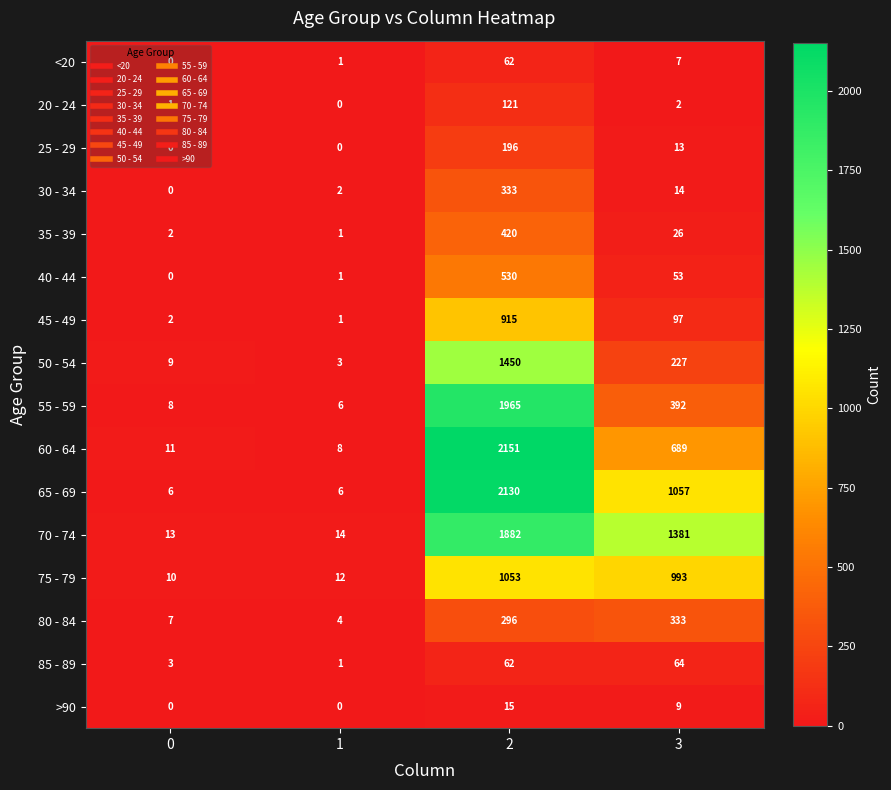

Where is 60 - 64 nearest to the value 1079?

3